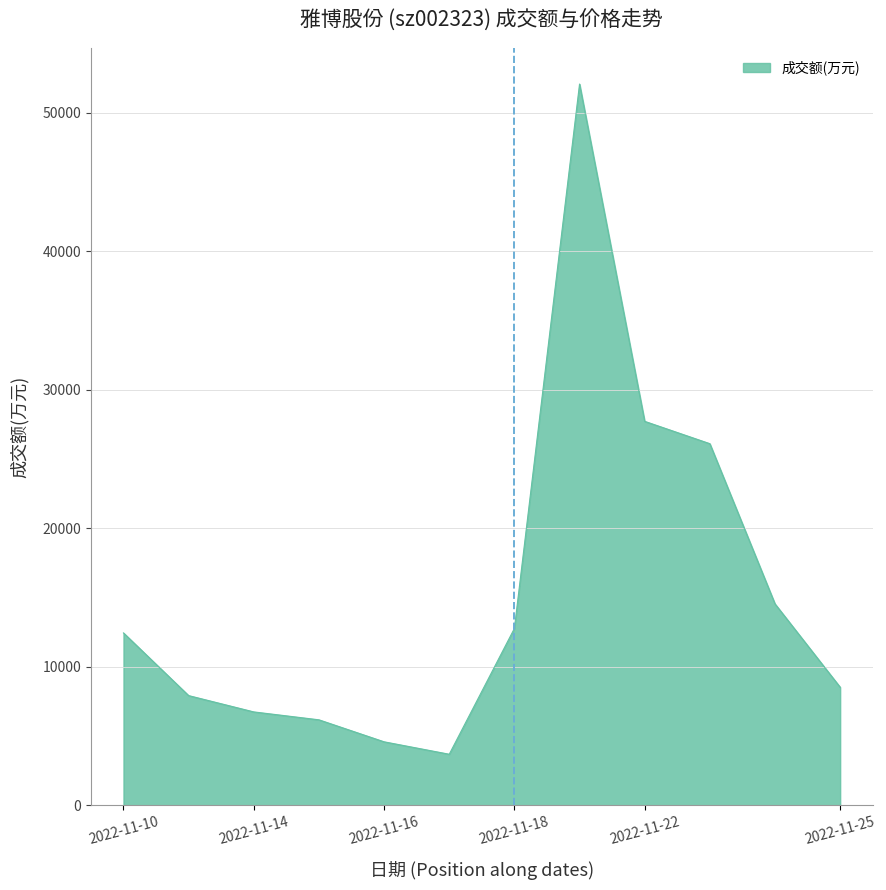

What is the smallest value displayed?

3691